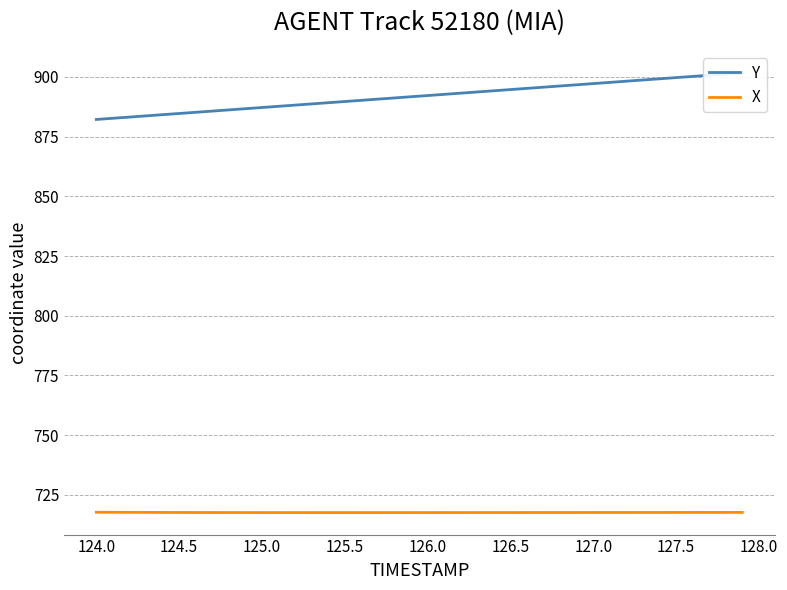

What is the sum of all X values?

28706.9